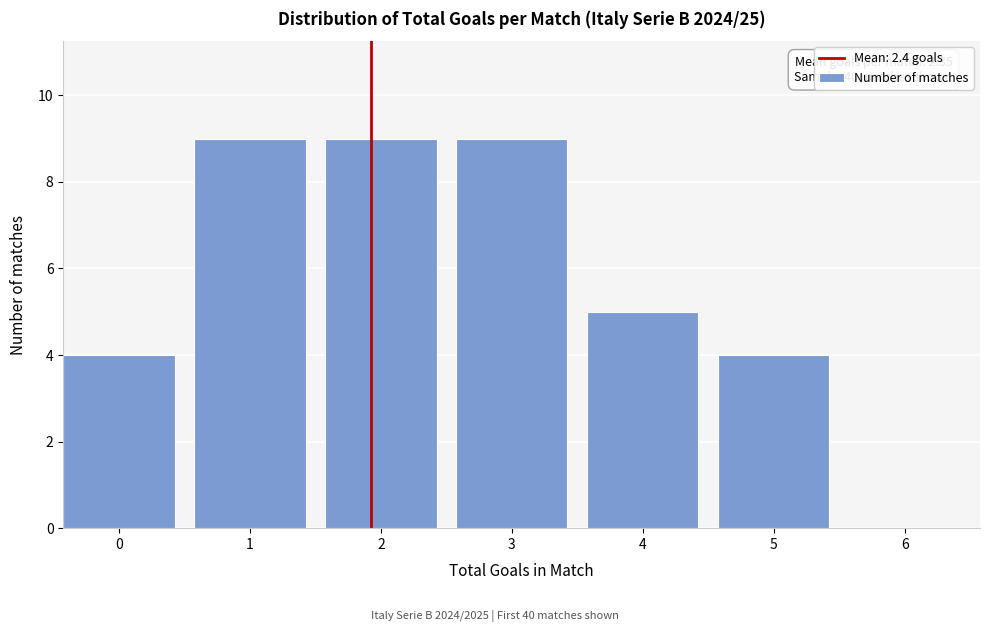

Reading left to right, list all the values displayed in this chart.

0=4	1=9	2=9	3=9	4=5	5=4	6=0